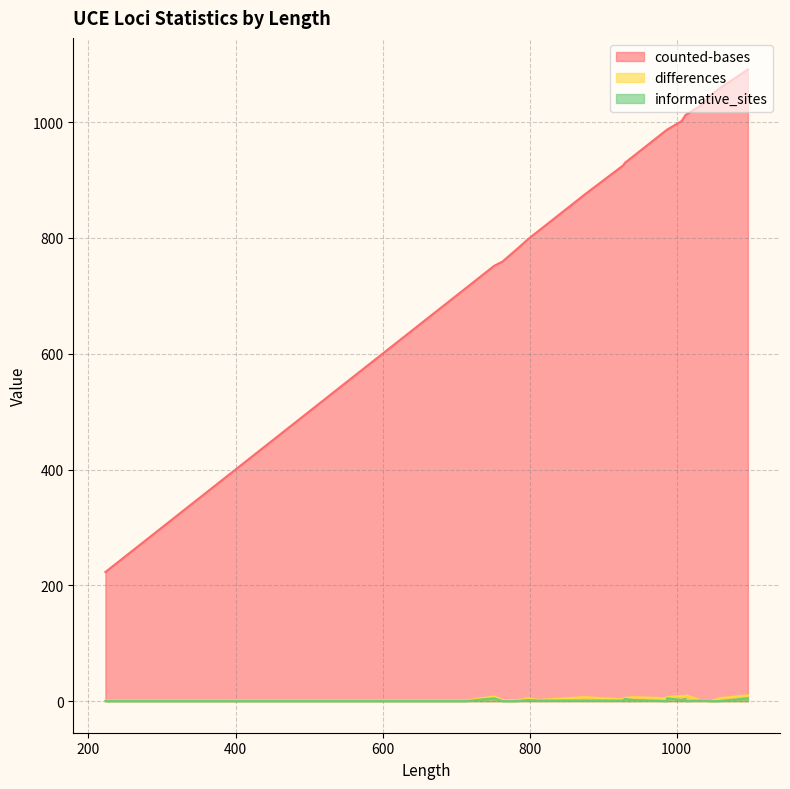

What is the difference between the maximum and minimum values in the informative_sites series?

5